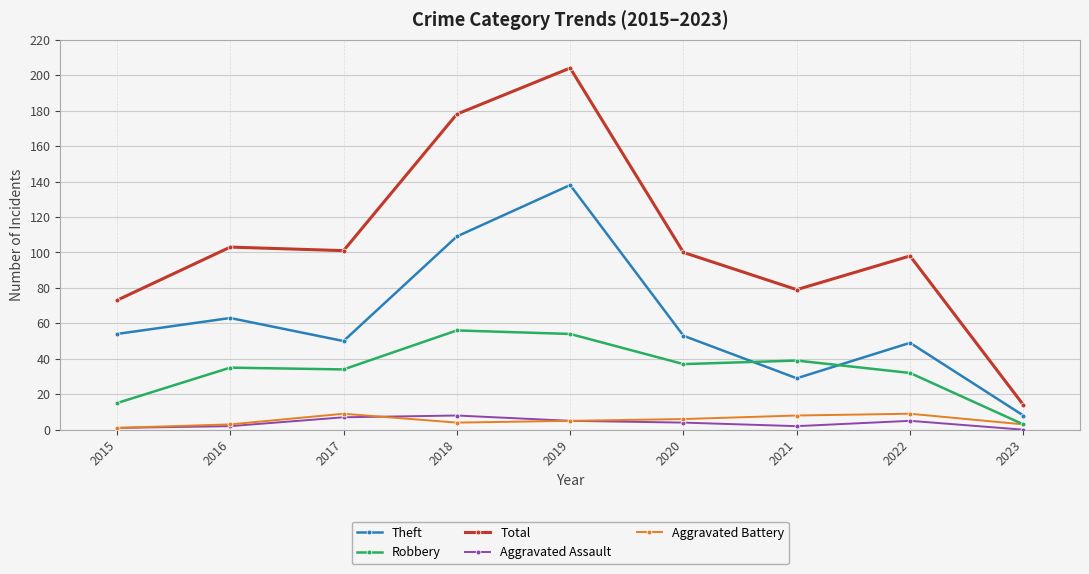

True or false: Aggravated Battery and Theft intersect in this chart.

False